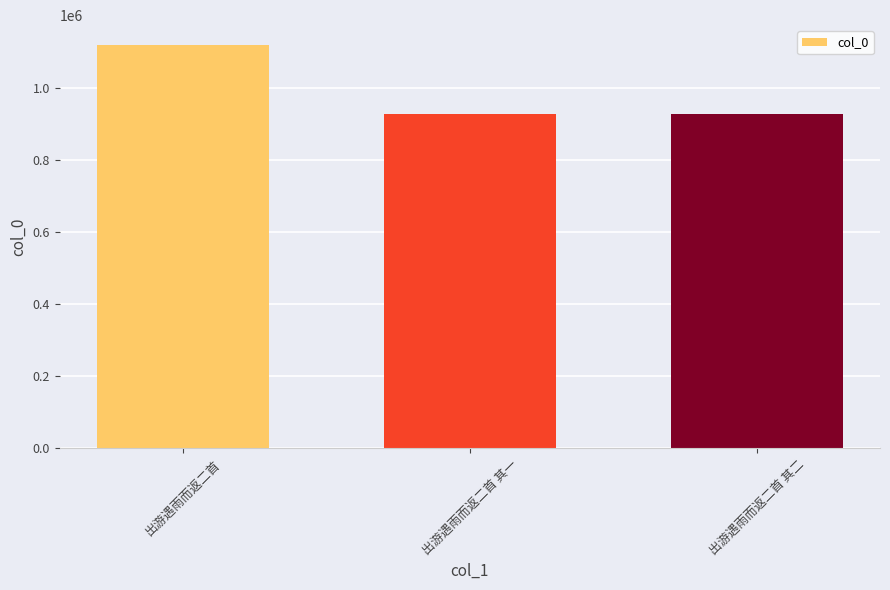

Approximately how many times larger is the value at 出游遇雨而返二首 compared to 出游遇雨而返二首 其一?

1.2